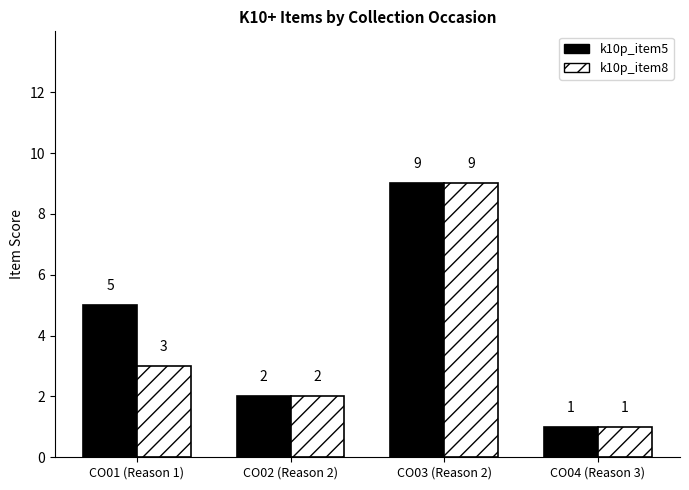

What position from the right is CO01 (Reason 1)?

4